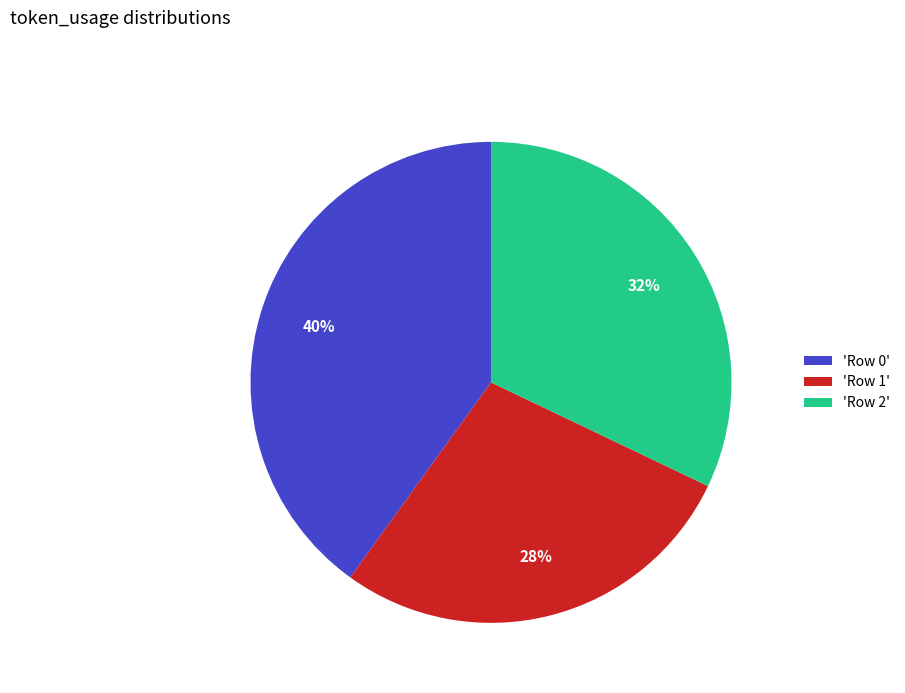

Rank the categories by value from highest to lowest.

'Row 0', 'Row 2', 'Row 1'